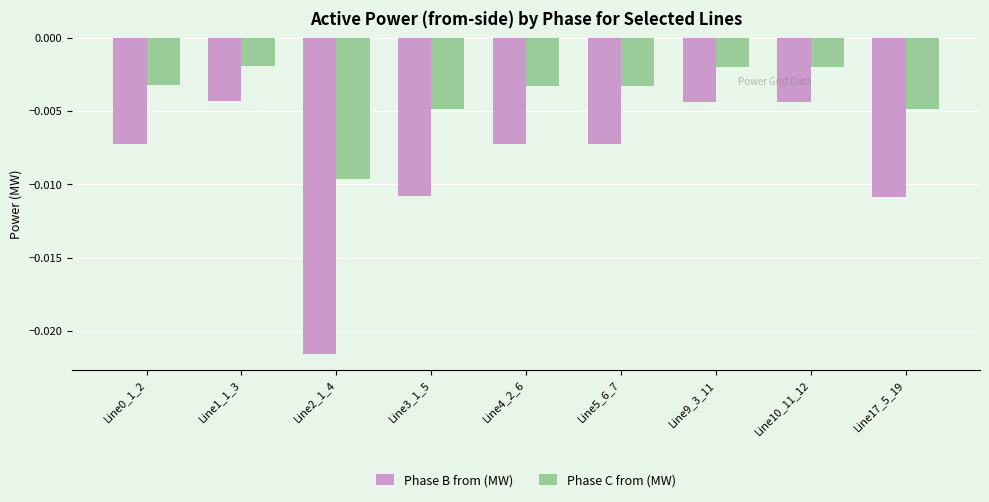

What are all the series names shown in the legend?

Phase B from (MW), Phase C from (MW)